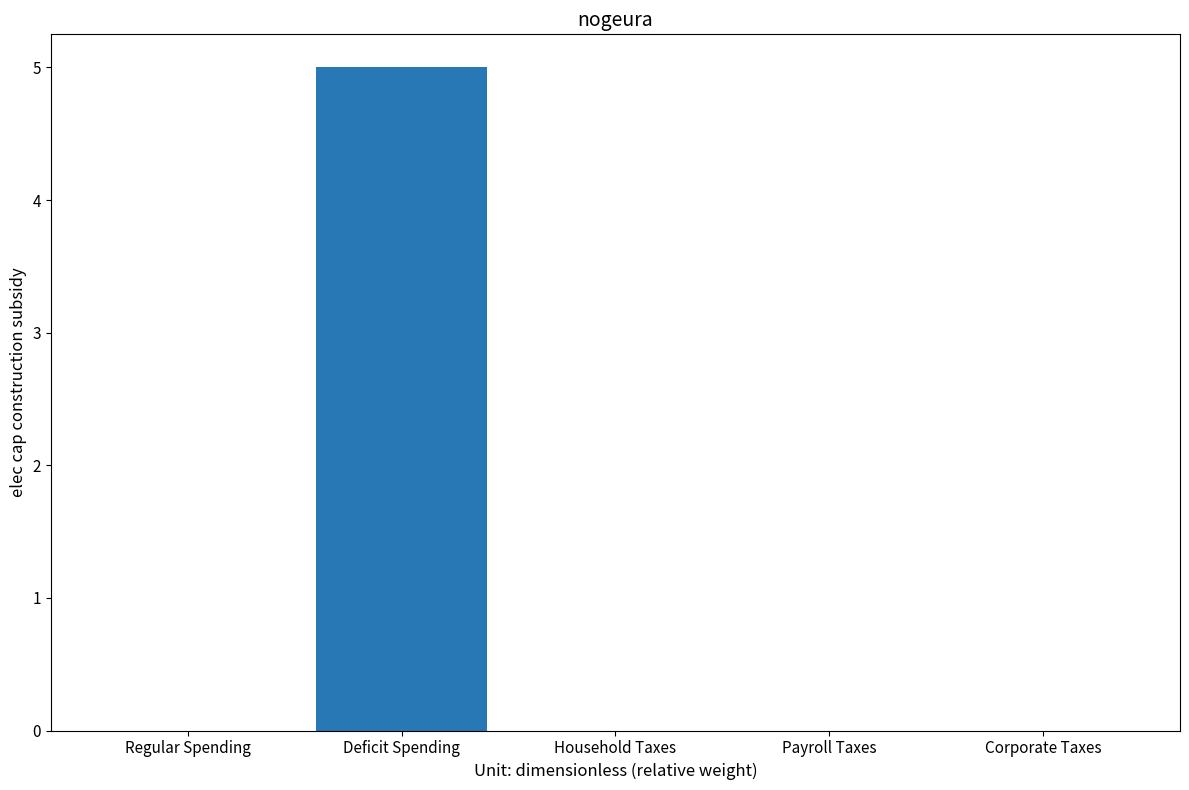

Count the values in the range 0 to 1.

4